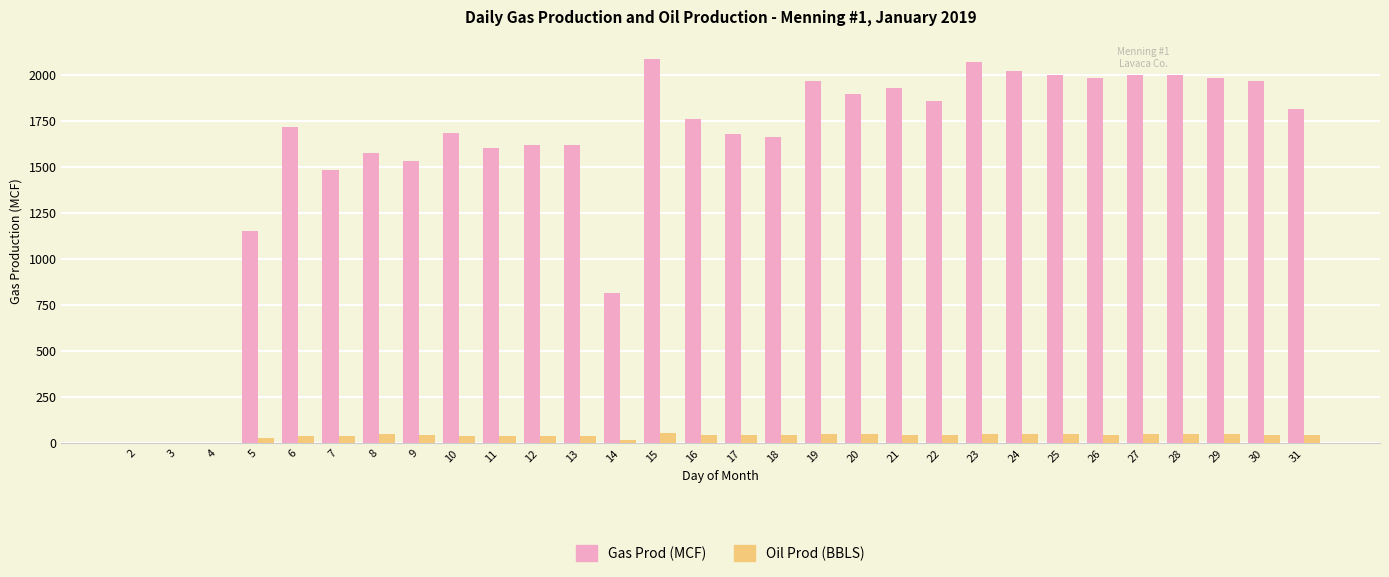

What is the sum of all Gas Prod (MCF) values?

47523.0